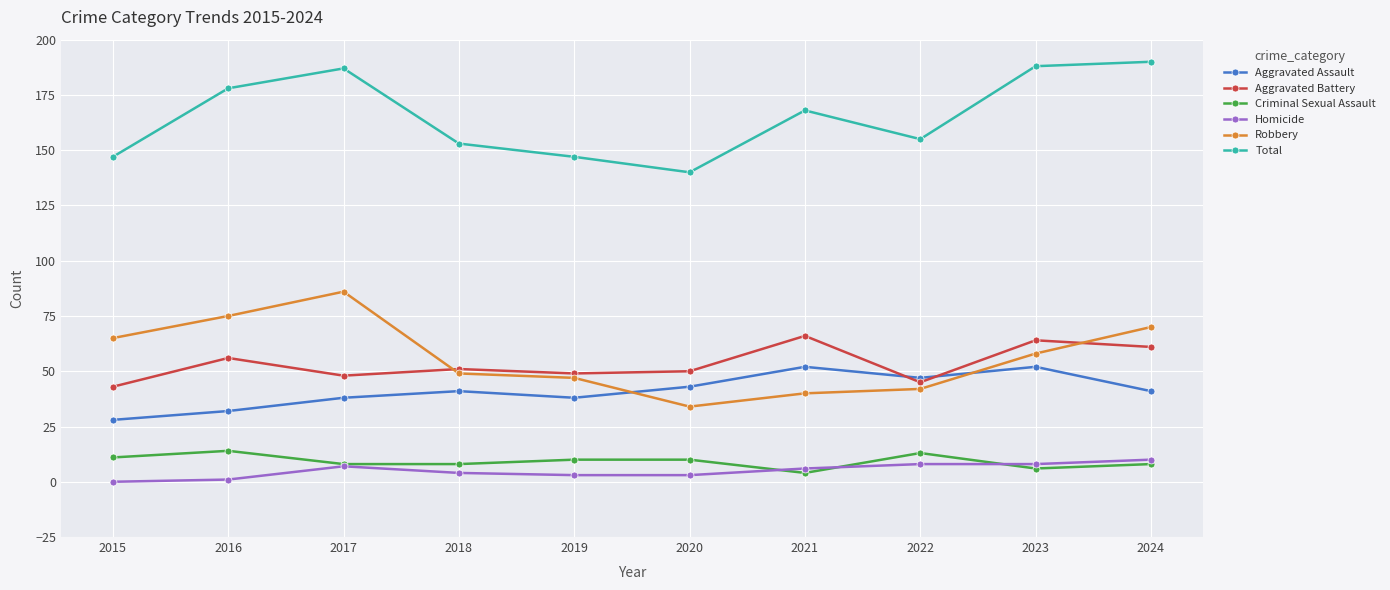

Is it true that Aggravated Assault equals 43 at 2020?

True